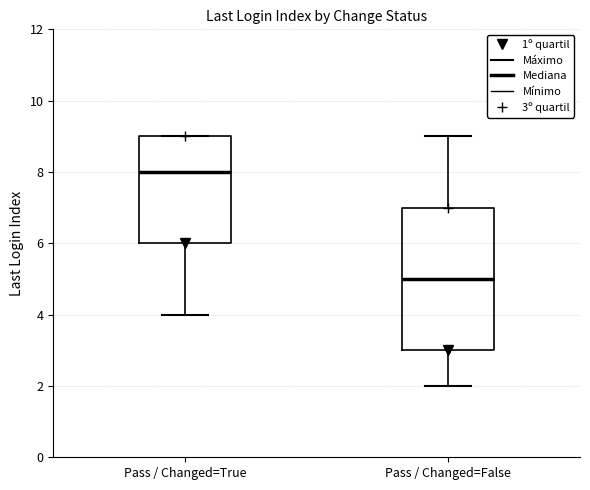

Comparing the boxes themselves (not the whiskers), which one is the tallest?

Pass / Changed=False